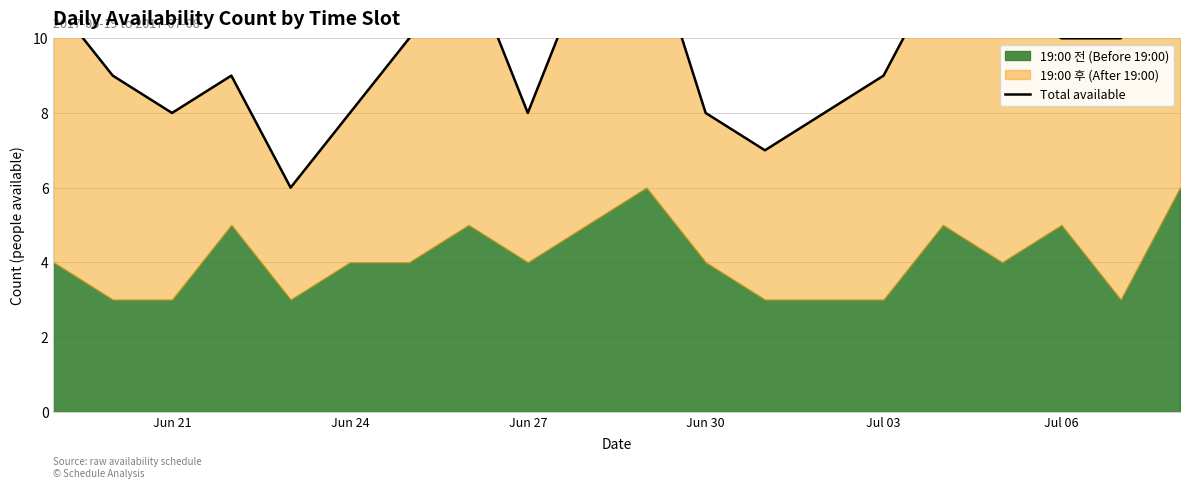

What is the difference between the maximum and second lowest values?

6